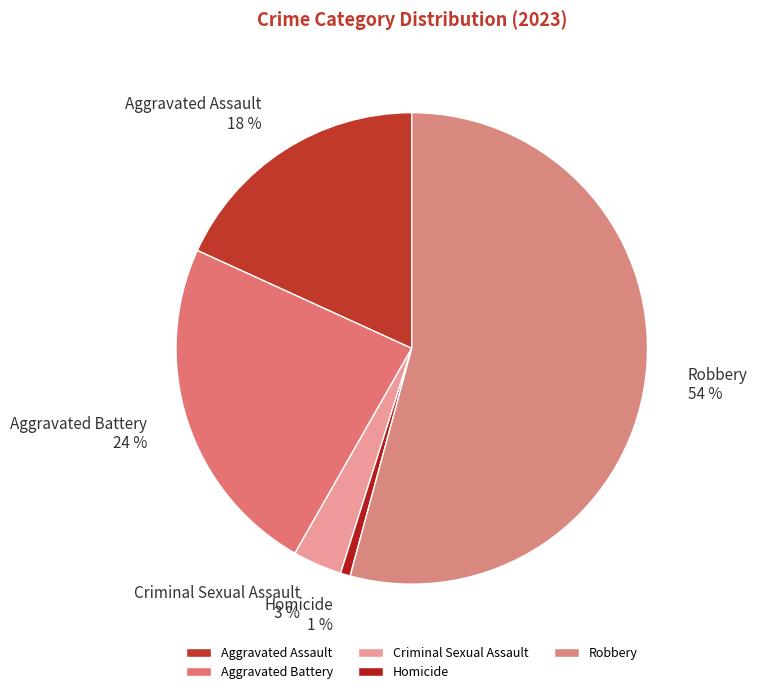

To the nearest percent, what portion does Aggravated Assault represent?

18%